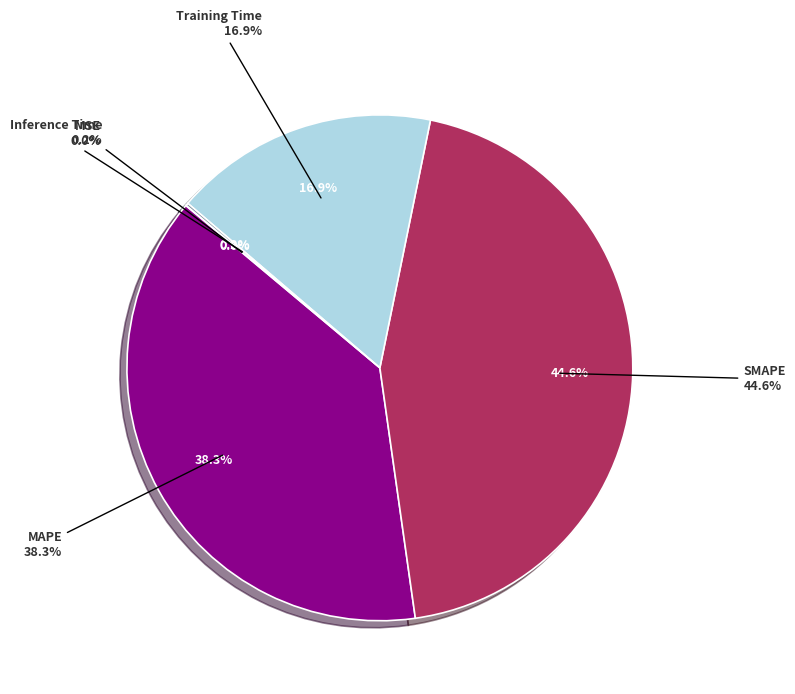

Is there a majority slice in this chart?

No